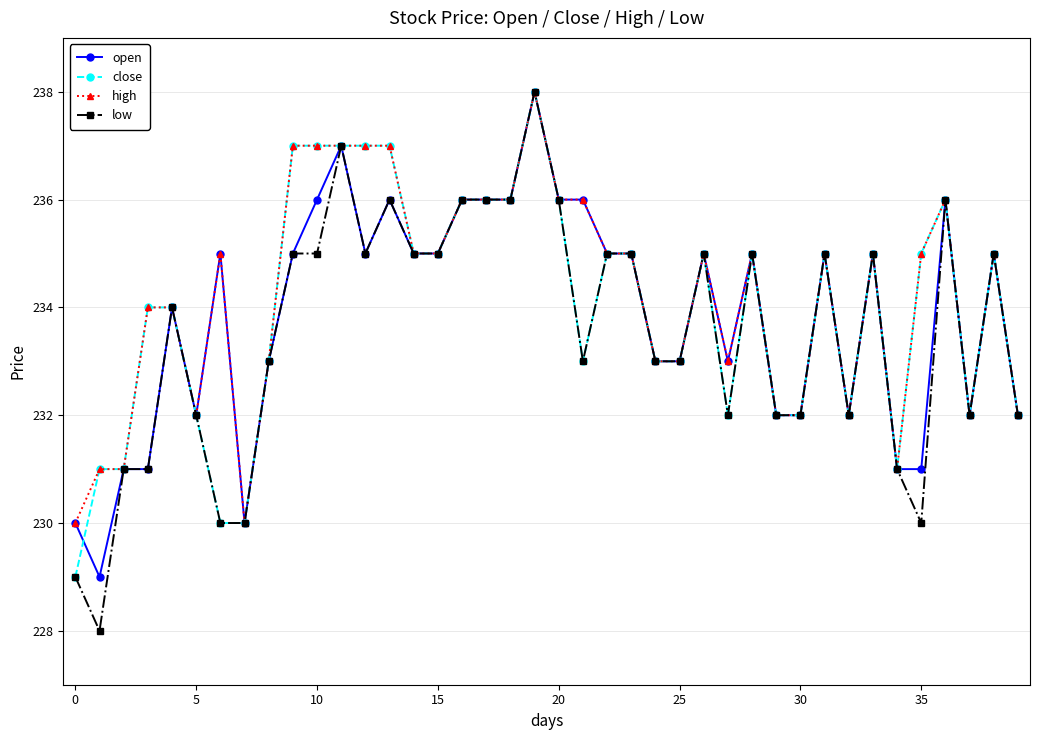

True or false: close has more than 1 interior local peaks.

True